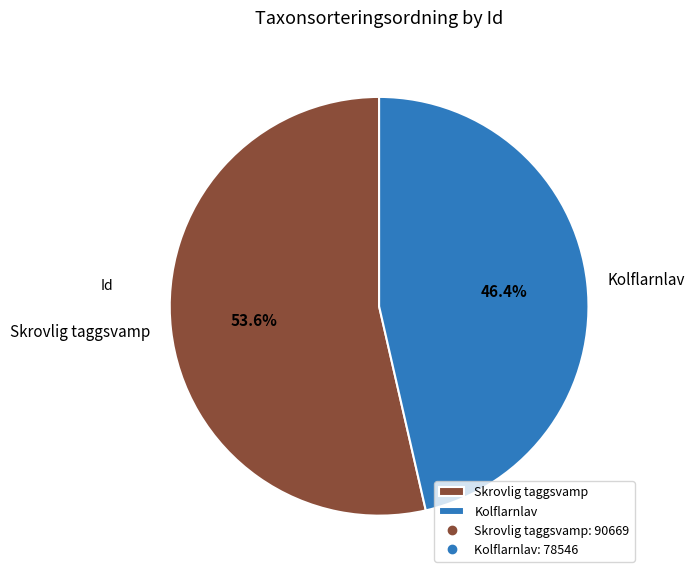

What is the ratio of the value at Kolflarnlav to the value at Skrovlig taggsvamp?

0.9